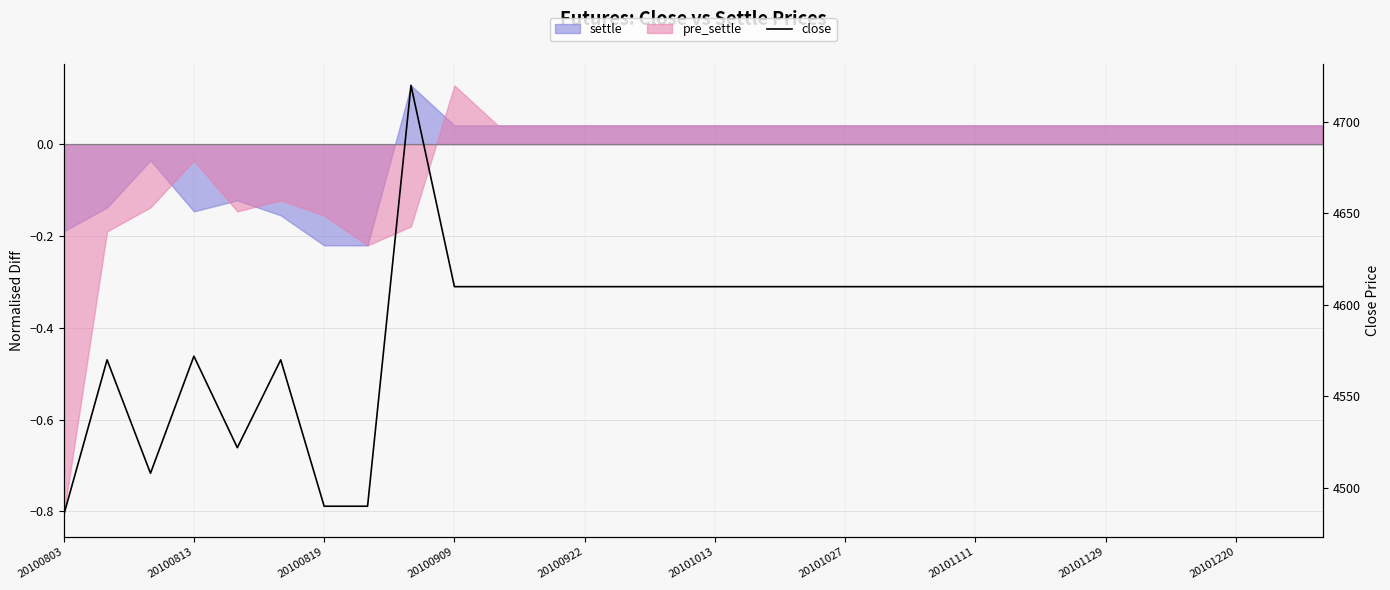

What is the ratio of the value at 23 to the value at 29?

1.0